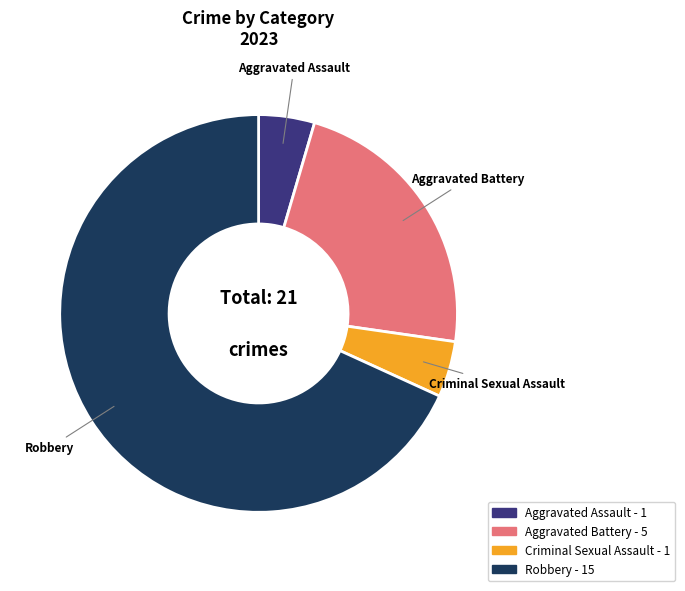

Which category has the biggest portion of the pie?

Robbery